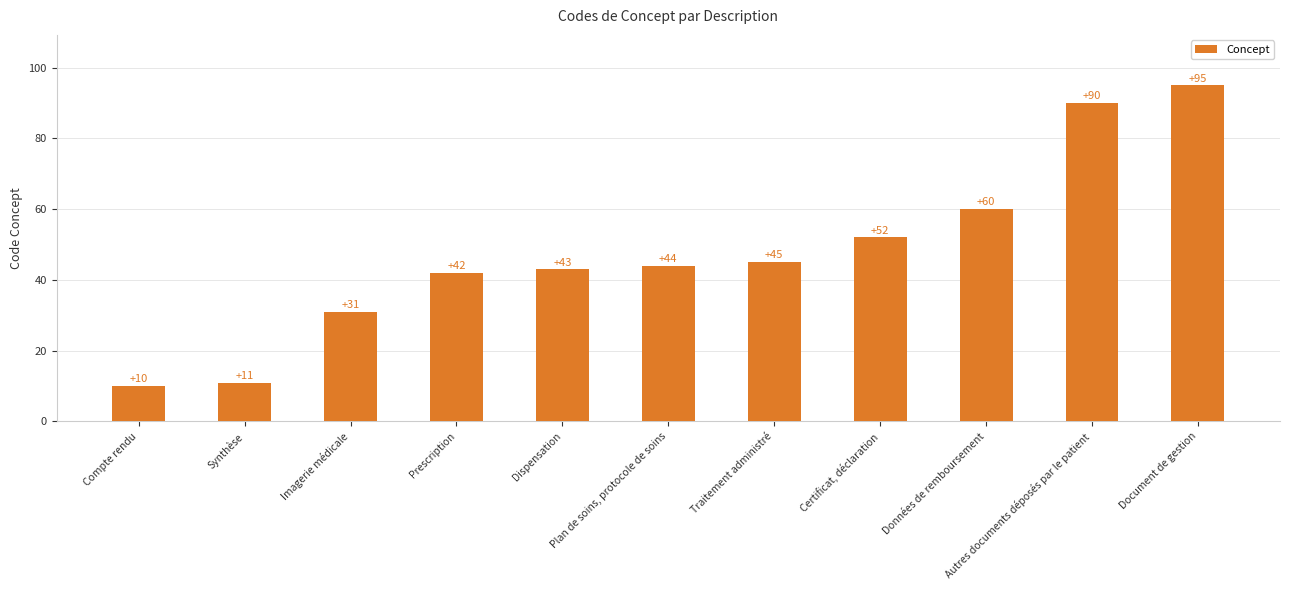

List the labels in order of value, smallest first.

Compte rendu, Synthèse, Imagerie médicale, Prescription, Dispensation, Plan de soins, protocole de soins, Traitement administré, Certificat, déclaration, Données de remboursement, Autres documents déposés par le patient, Document de gestion